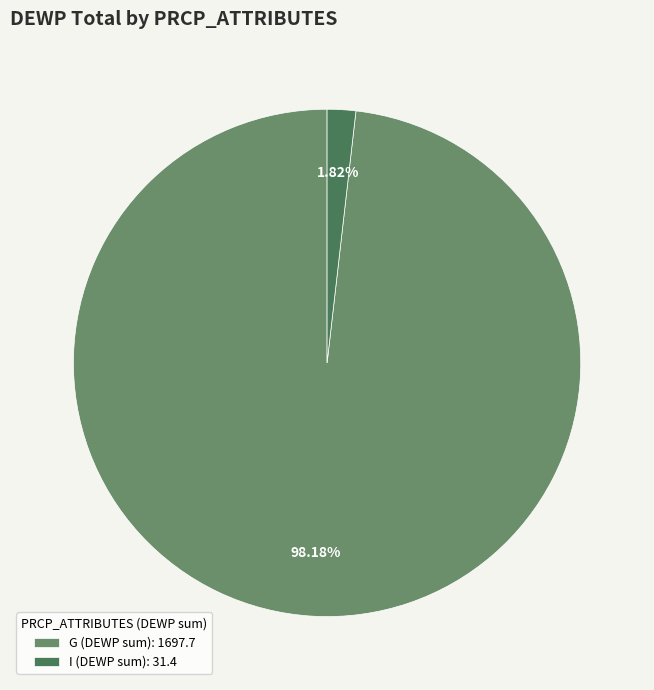

Which category has the smallest portion of the pie?

I (DEWP sum): 31.4